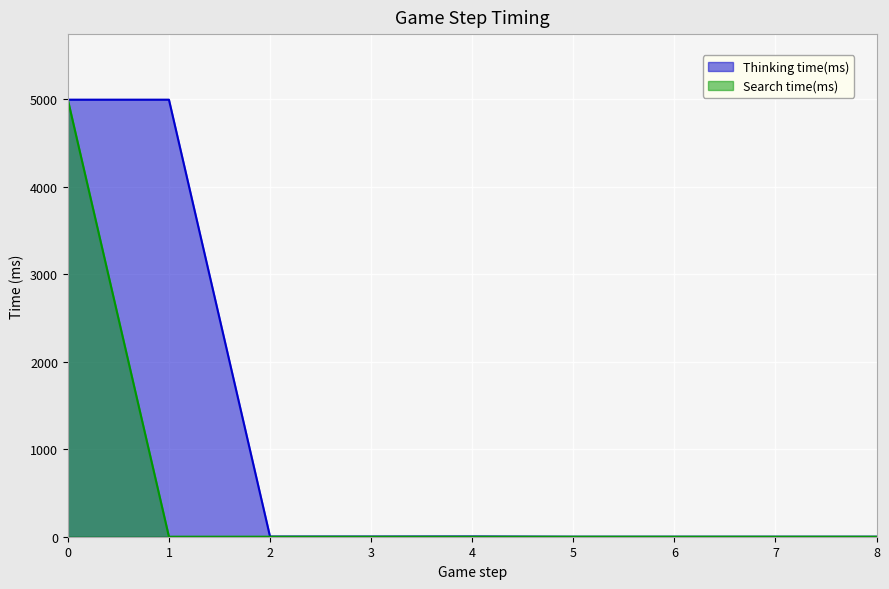

What is the spread (max minus min) of values at 3?

2